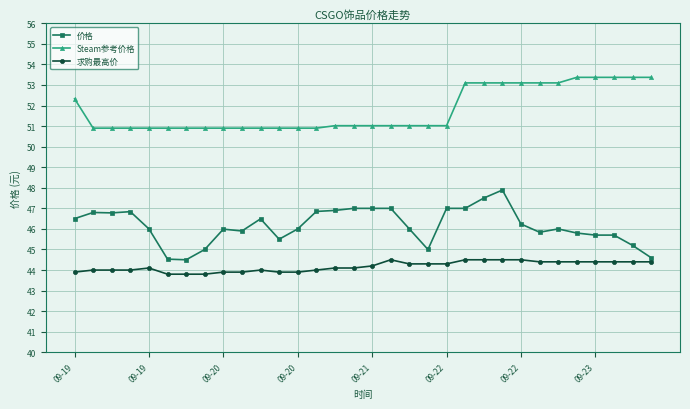

What is the average value of the 求购最高价 series?

44.2